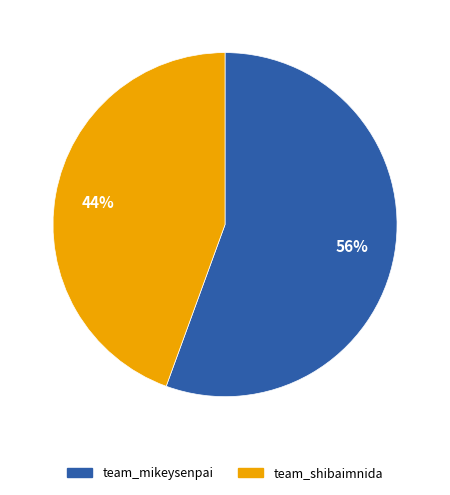

What is the majority slice?

team_mikeysenpai